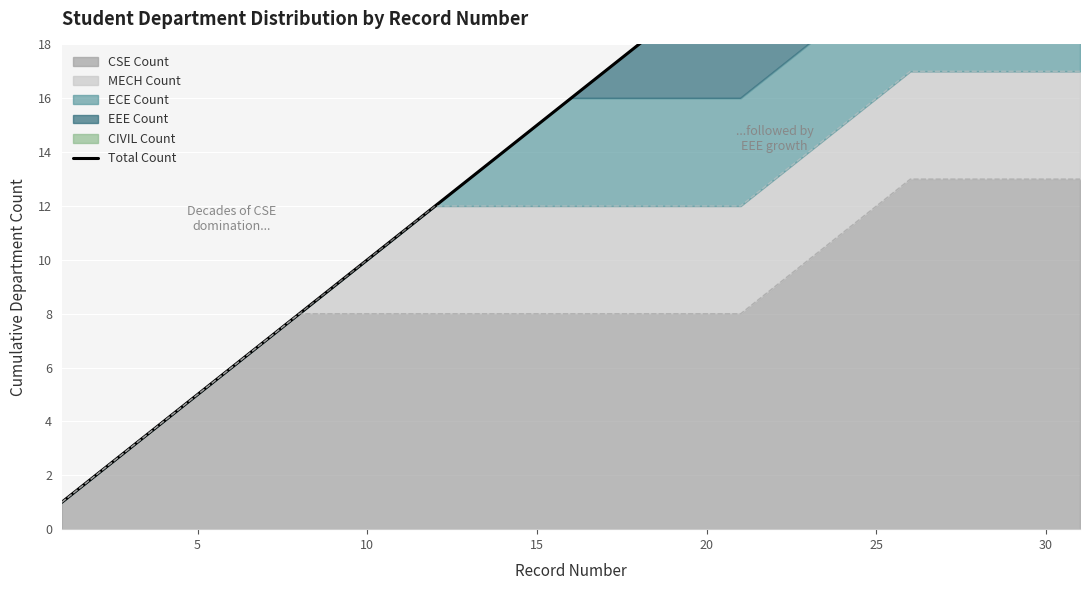

What is the maximum value for CSE Count?

13